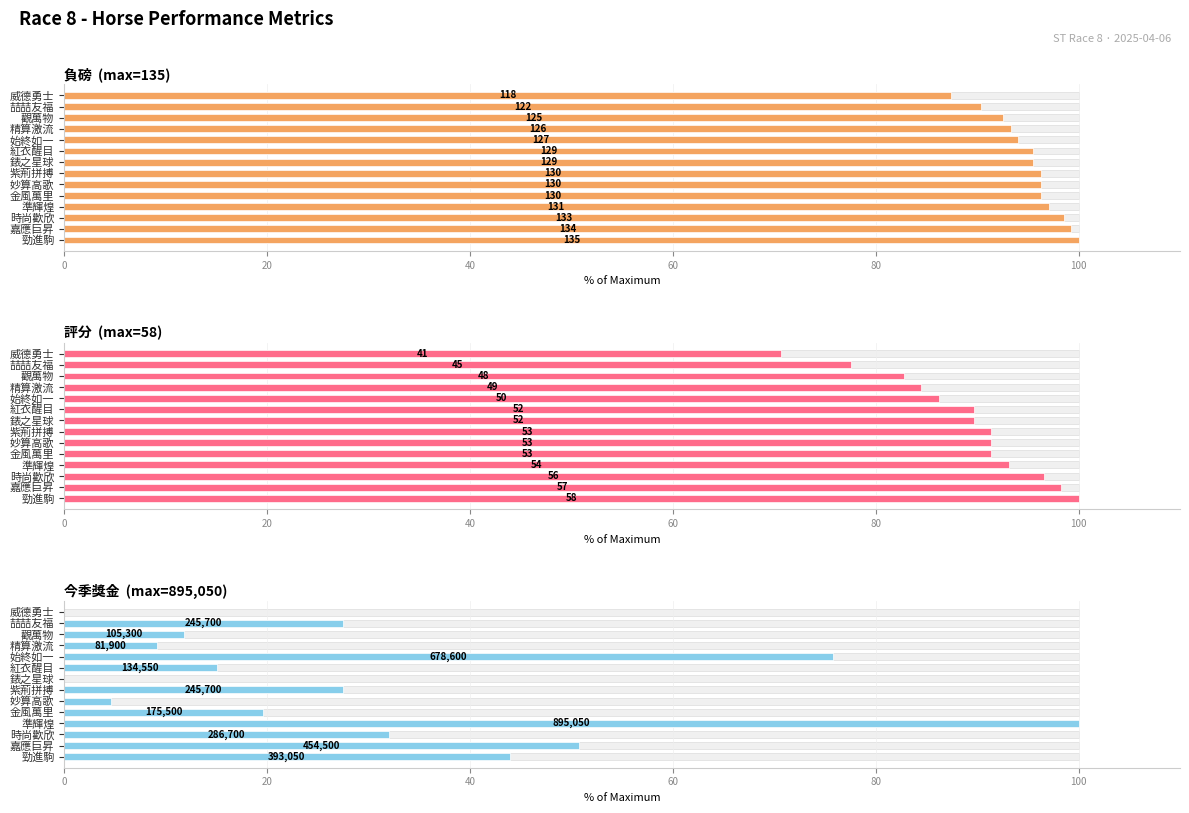

Is it true that 今季獎金 equals 15.7 at 精算激流?

False